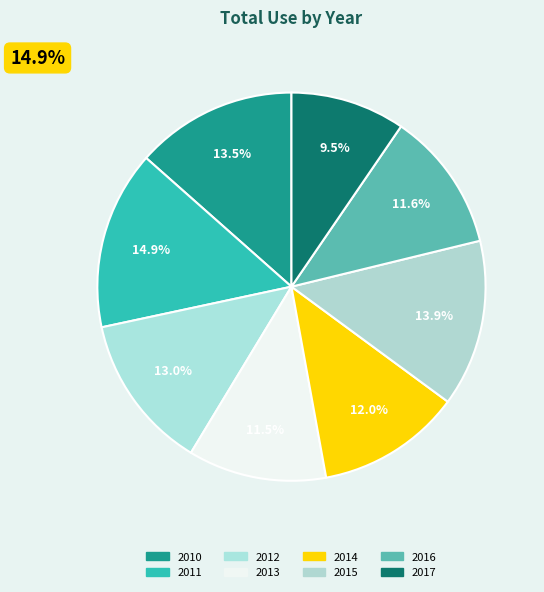

What is the largest slice in the pie chart?

2011